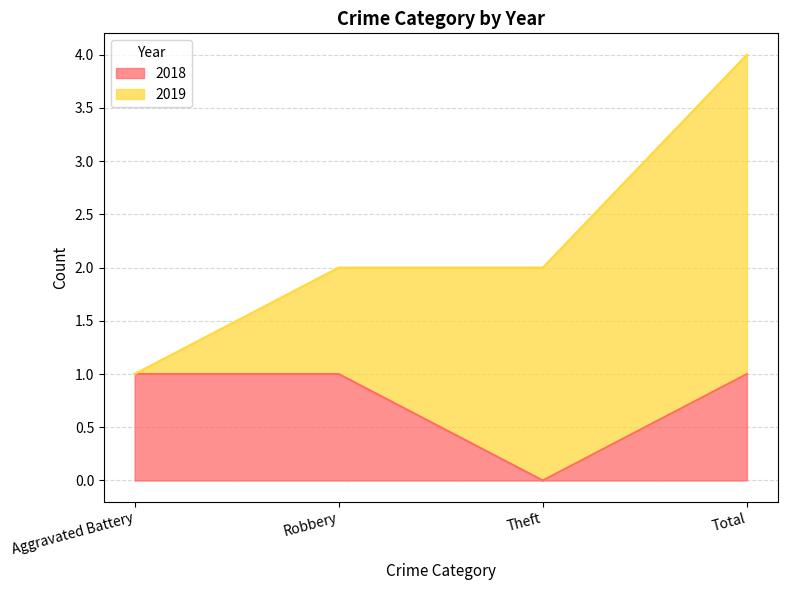

Rank the categories by value from lowest to highest.

Theft, Aggravated Battery, Robbery, Total